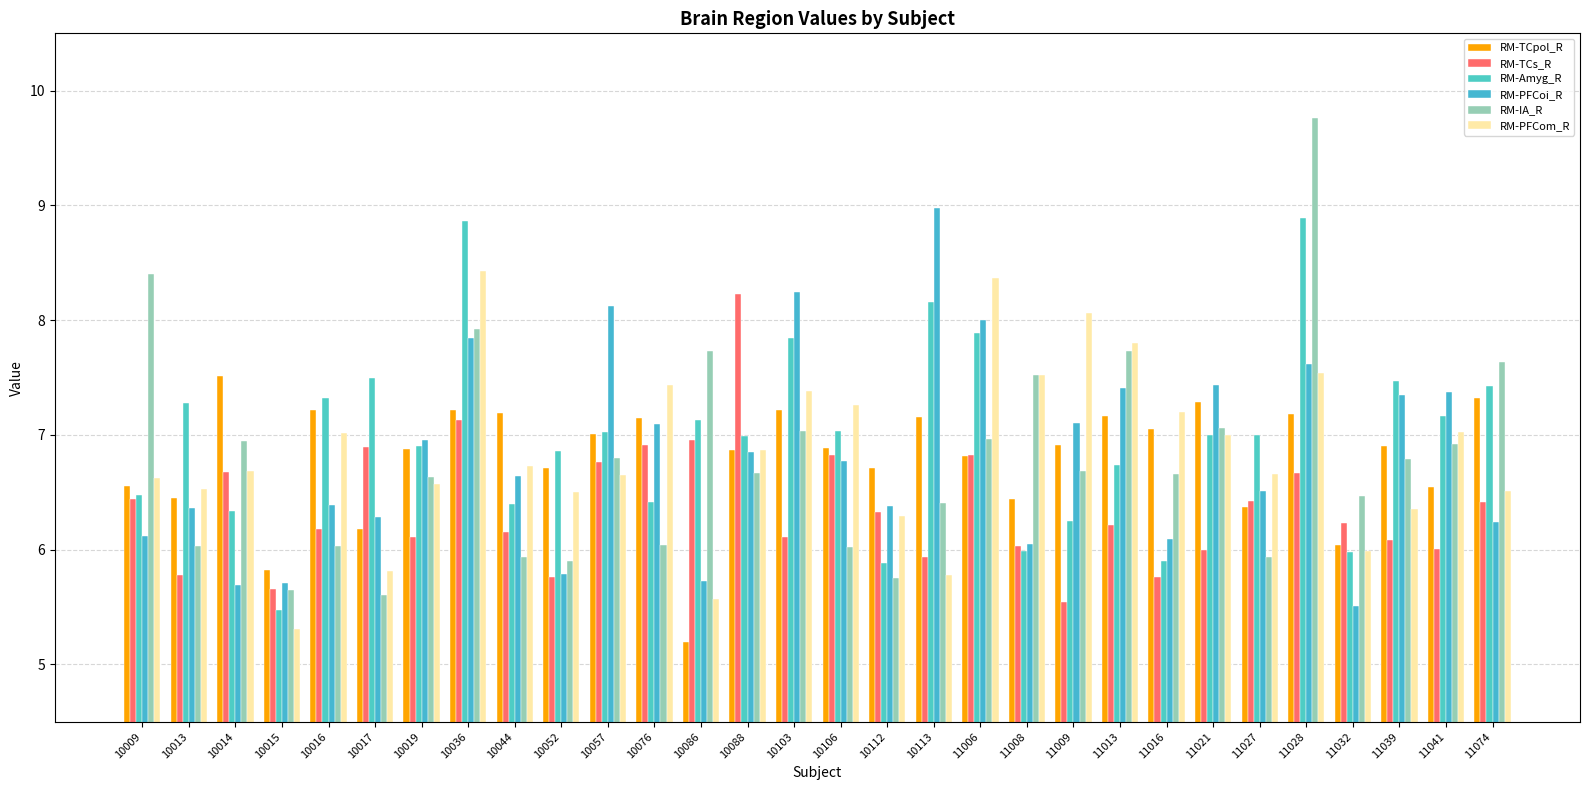

How many series are shown in this chart?

6